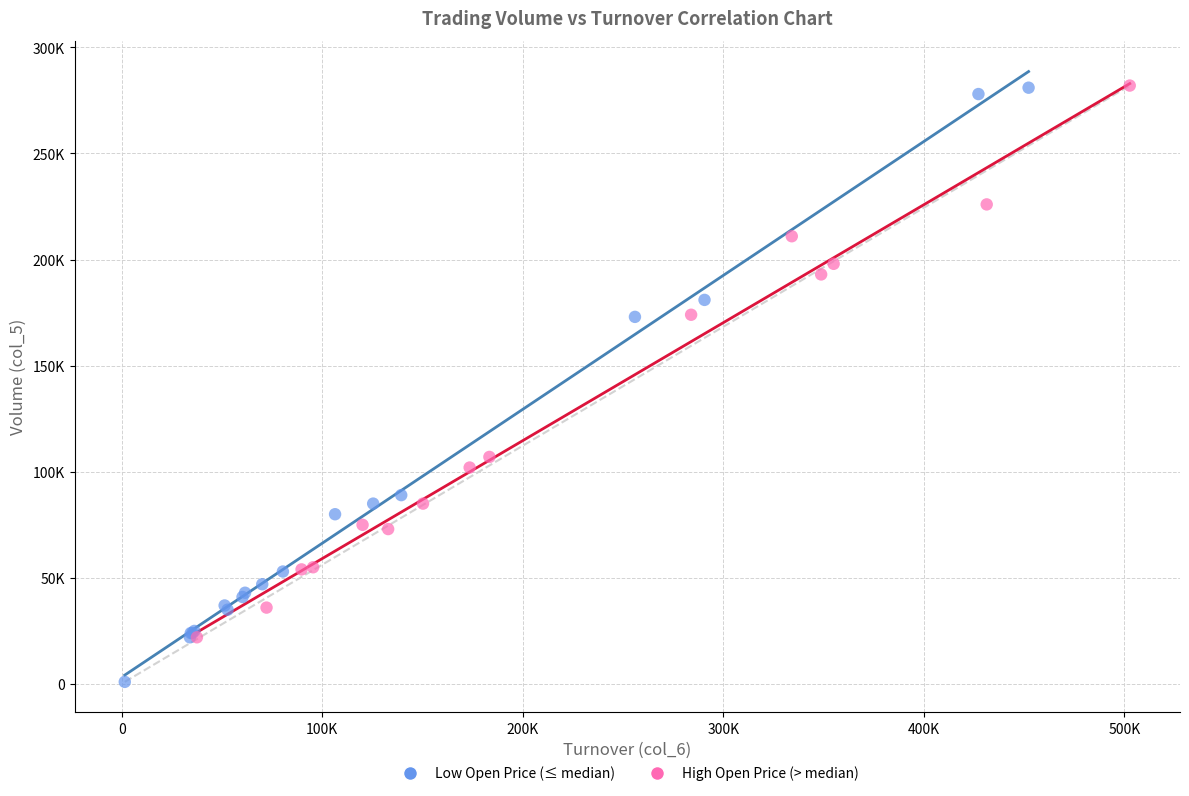

What are all the series names shown in the legend?

Low Open Price (≤ median), High Open Price (> median)